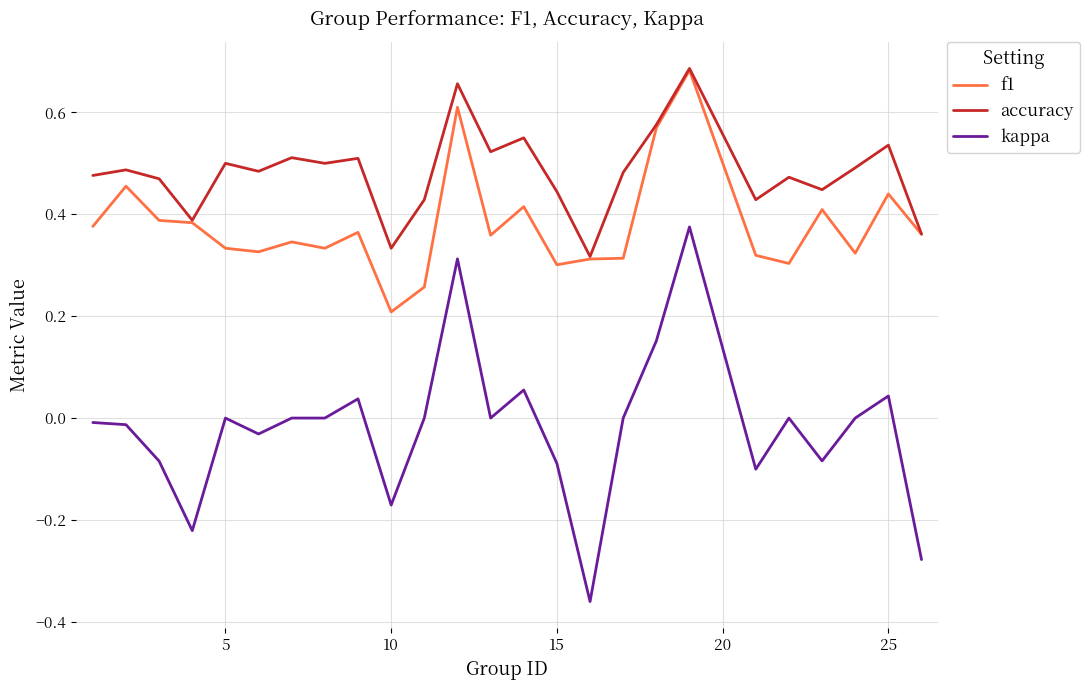

Rank the series by their average value, from highest to lowest.

accuracy, f1, kappa